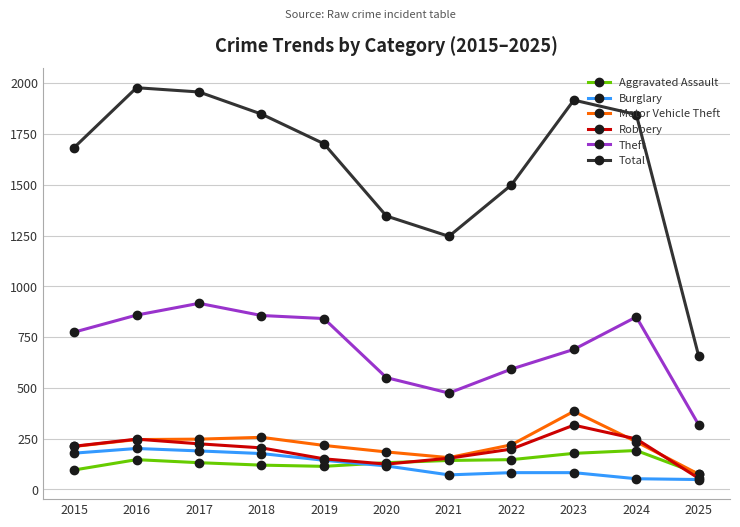

What is the difference between the highest and lowest values at 2018?

1729